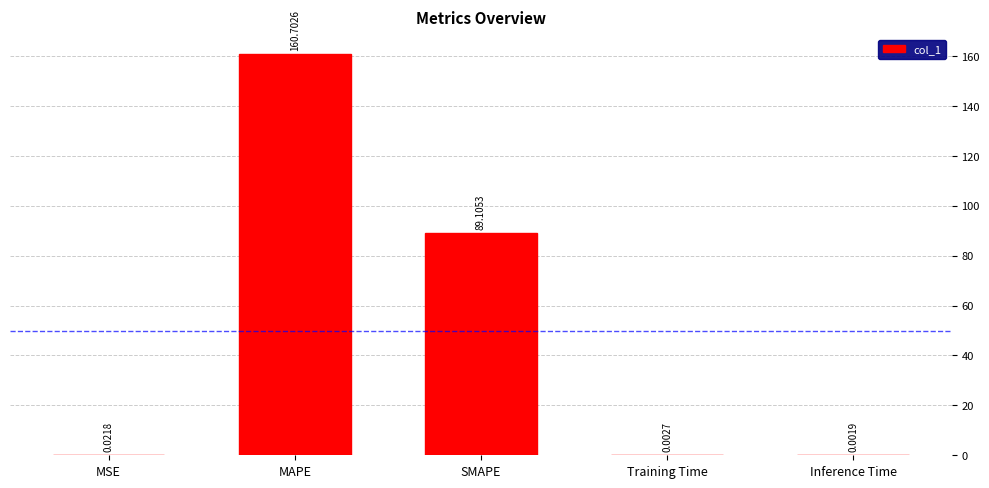

How many categories are shown in the chart?

5